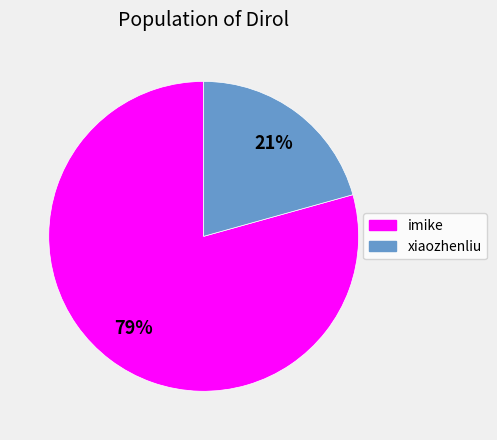

Is there any slice that represents more than half of the pie?

Yes